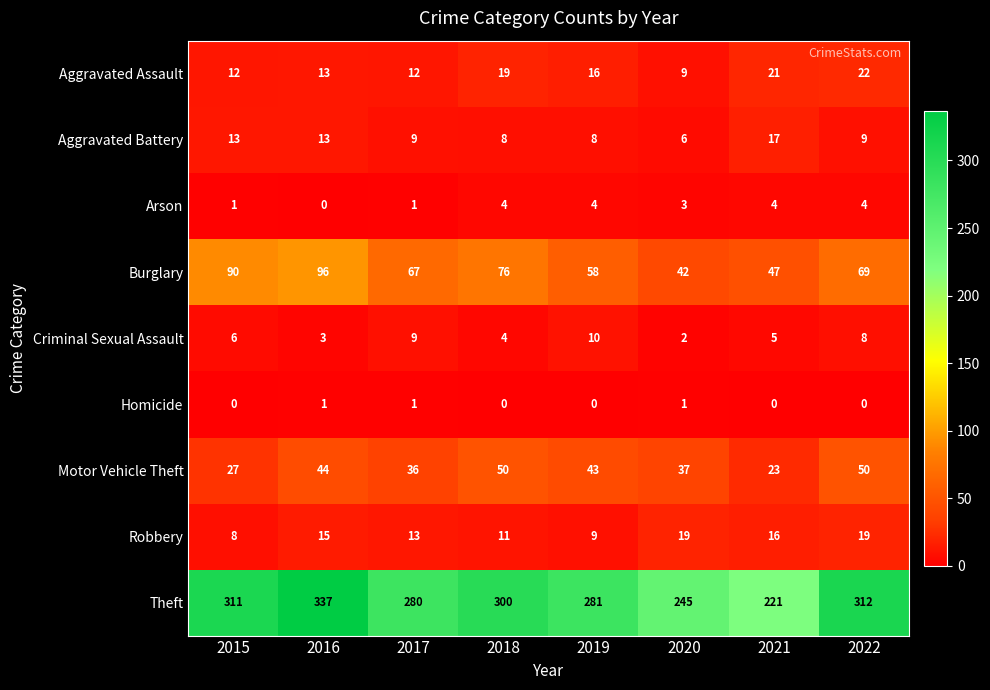

What is the average value of the Aggravated Assault series?

16